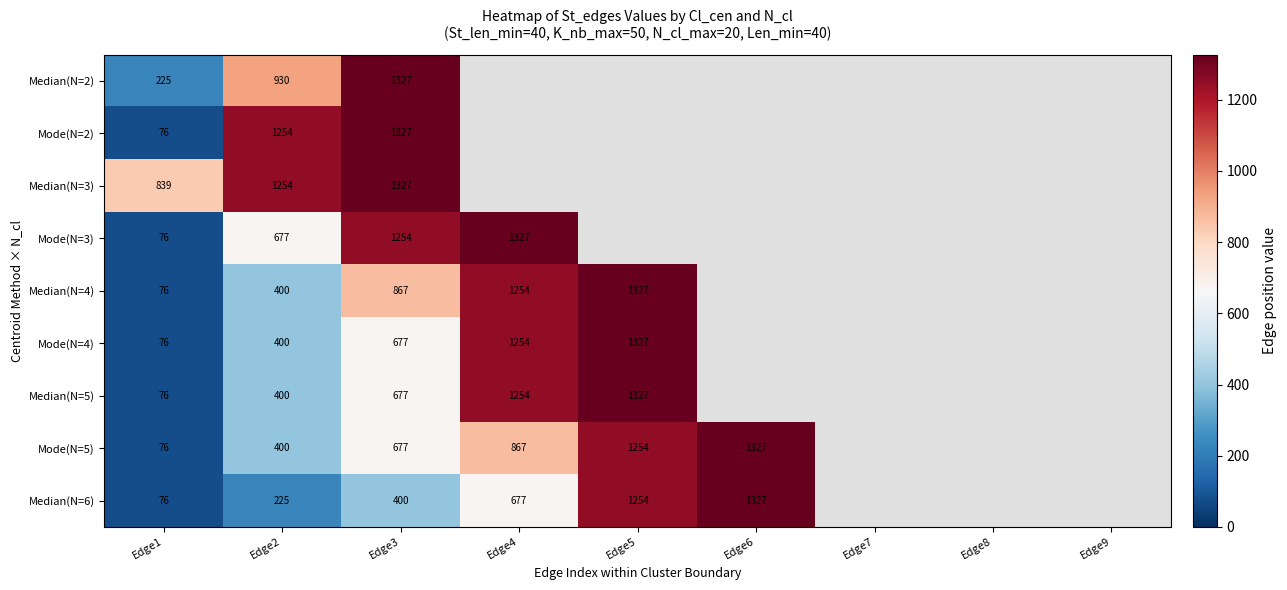

Is it true that Median(N=4) equals 1327 at Edge5?

True